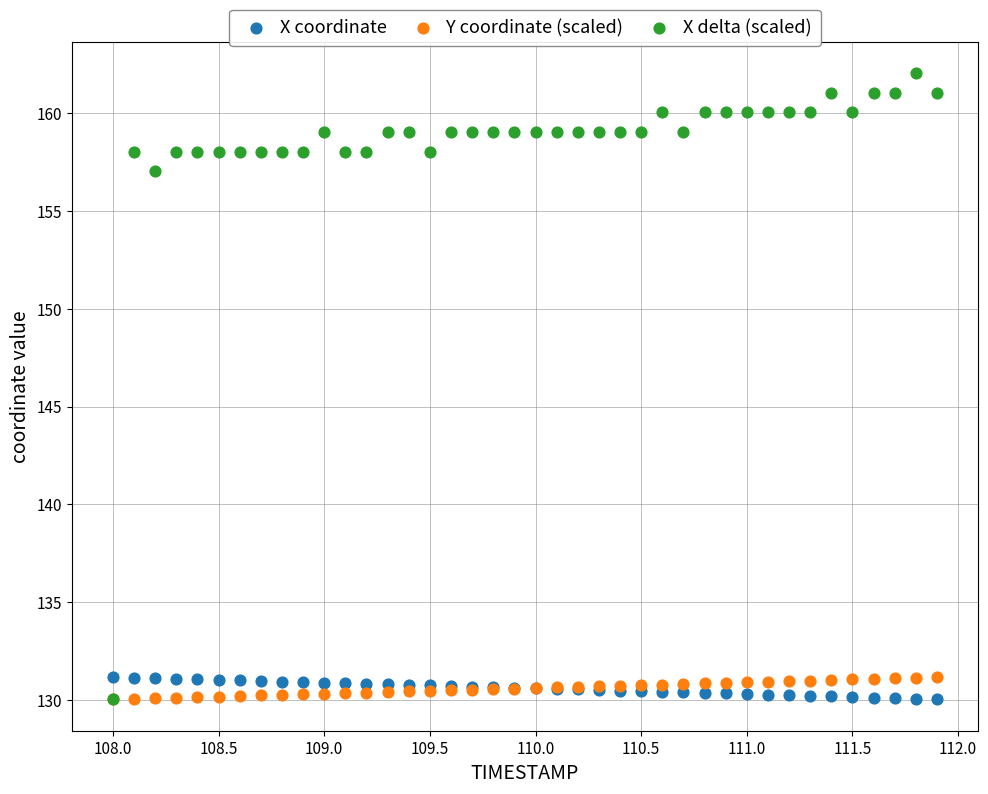

In the X delta (scaled) series, what Y value is closest to 146?

157.0